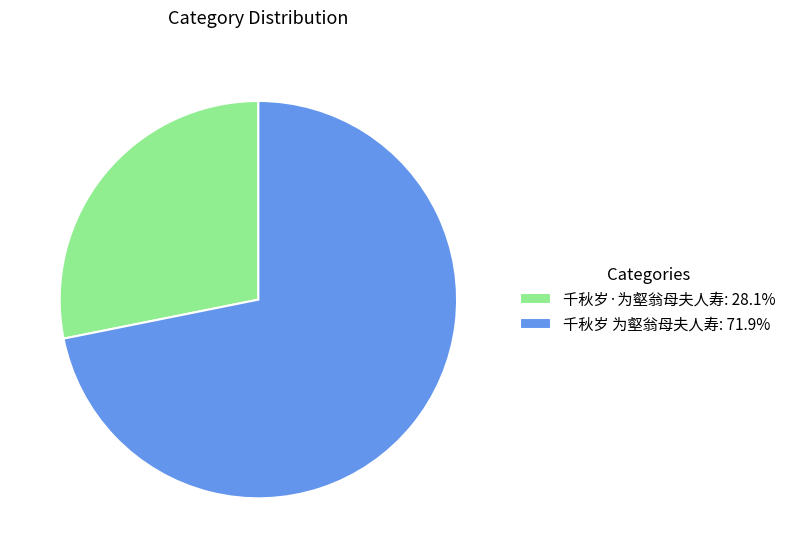

Count the number of slices in the pie.

2